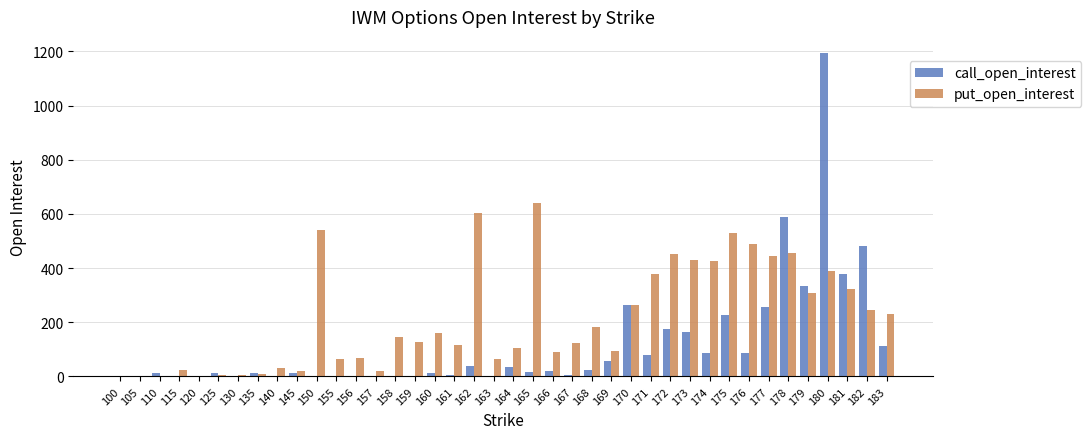

At which category is the sum across all series the highest?

180